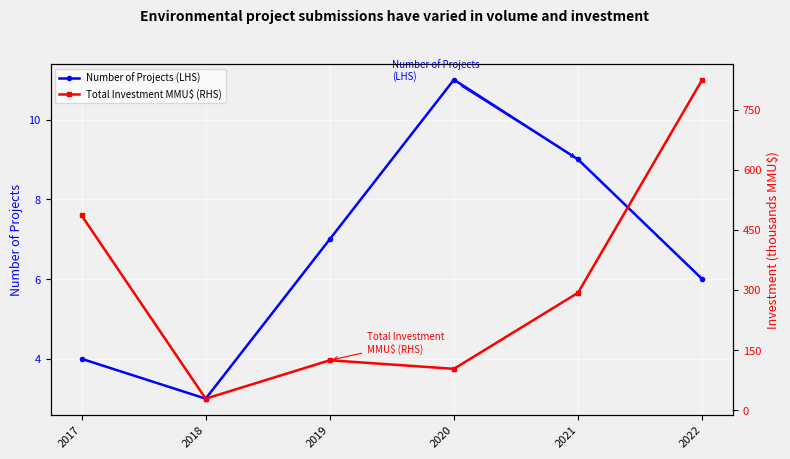

At 2020, list the series in order from largest to smallest.

Total Investment MMU$ (RHS), Number of Projects (LHS)